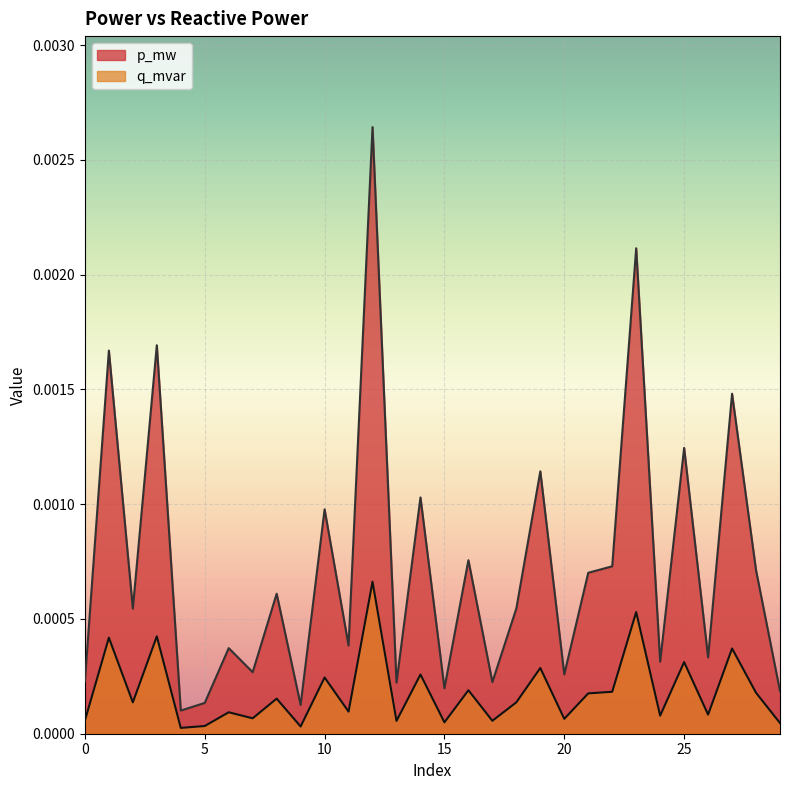

What are all the series names shown in the legend?

p_mw, q_mvar